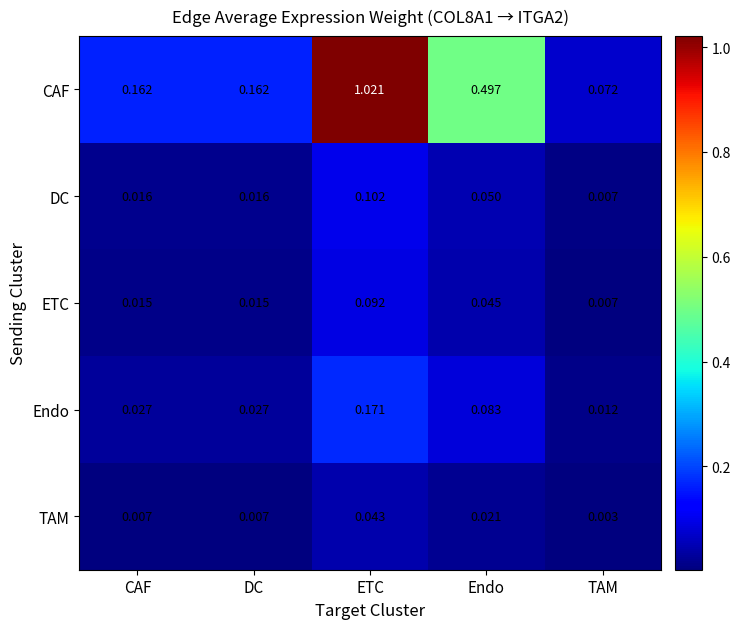

At how many categories does at least one series exceed 0?

5